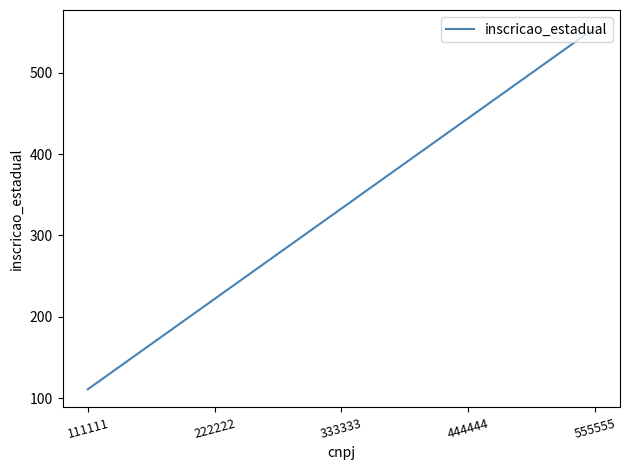

At which category does the chart reach its peak across all series?

555555